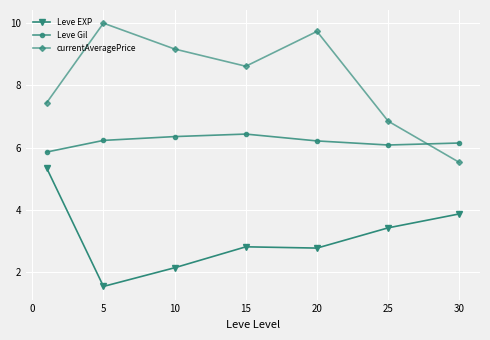

What is the value of the Leve Gil point at the 2nd from the left?

6.2